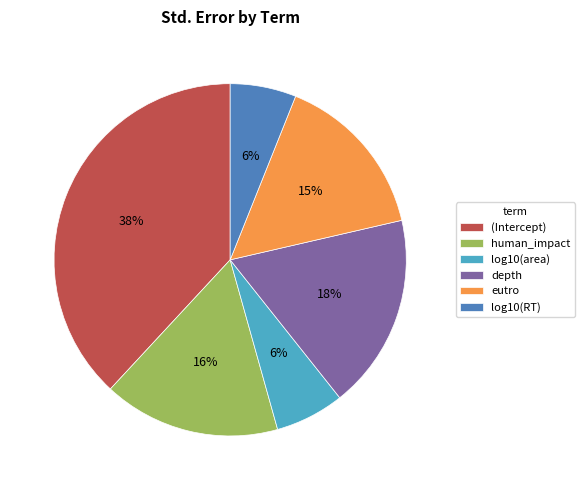

How many segments does this pie chart have?

6